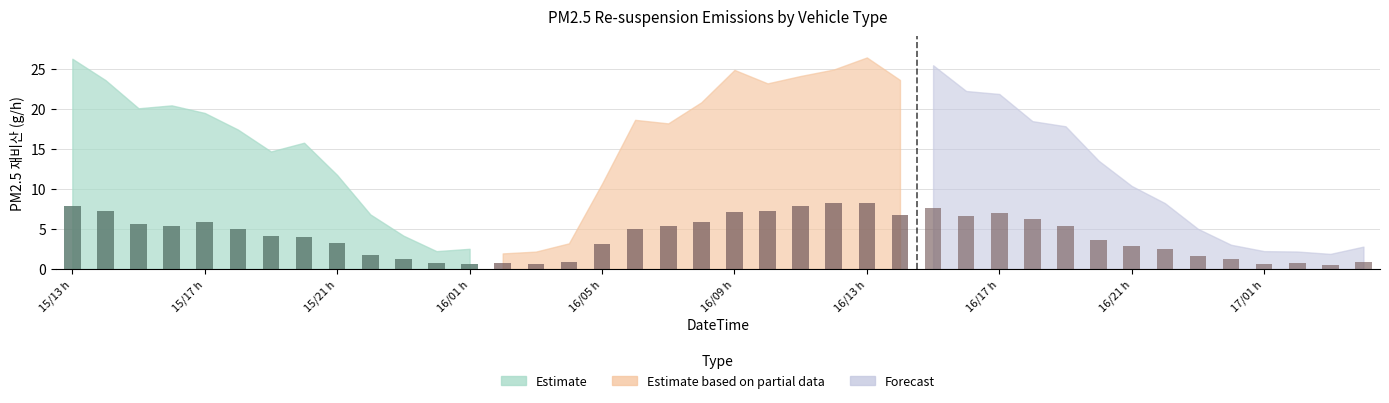

The value of Car+Heavy (Estimate) at 15/17 h is 9.7. True or false?

False